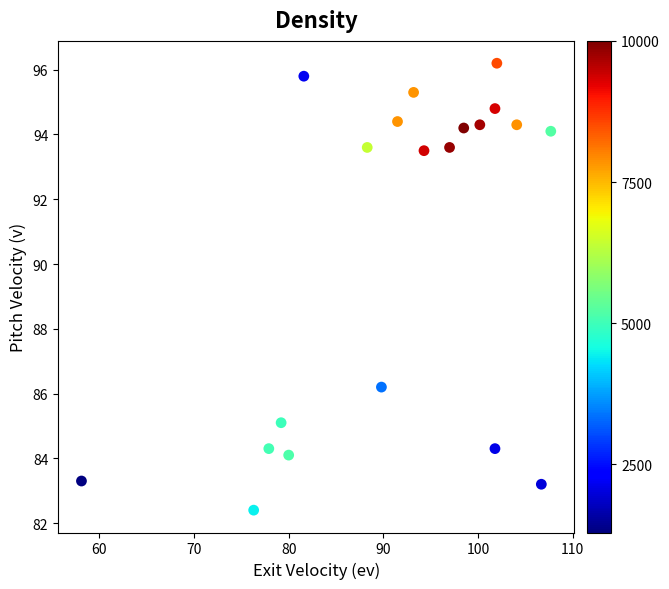

What is the range of X values (max minus min)?

49.6